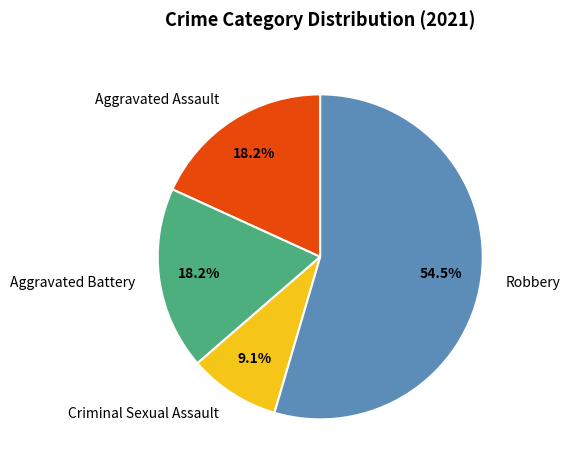

Does Robbery account for over 50% of the chart?

Yes